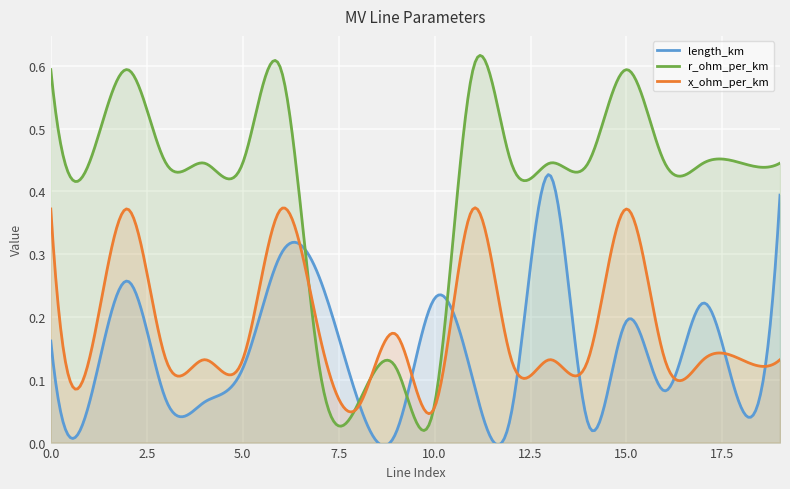

Which series has the largest range (max minus min)?

r_ohm_per_km